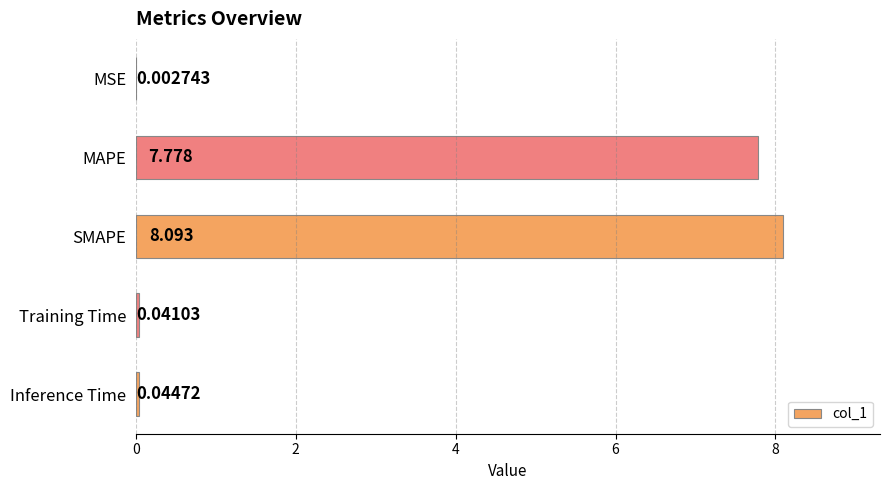

Between SMAPE and MSE, which is larger?

SMAPE